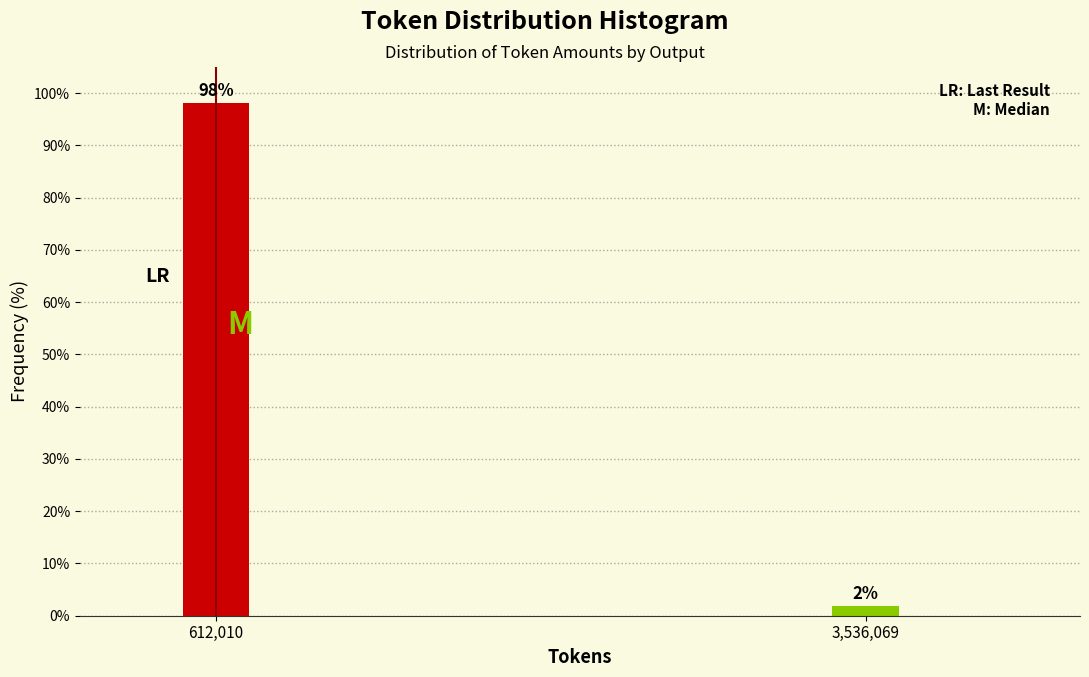

At which label does the data first exceed 98?

612,010